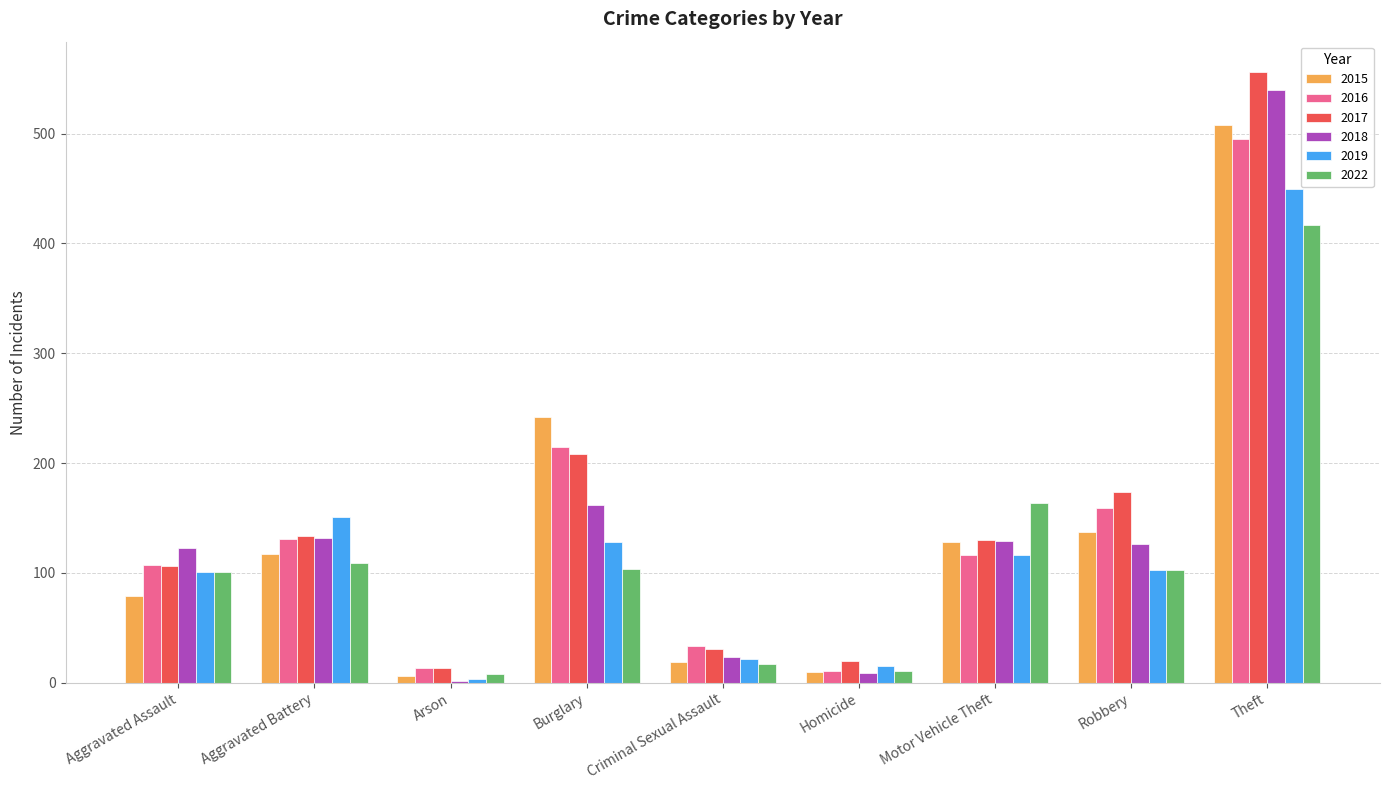

Which category has the highest value in the 2018 series?

Theft